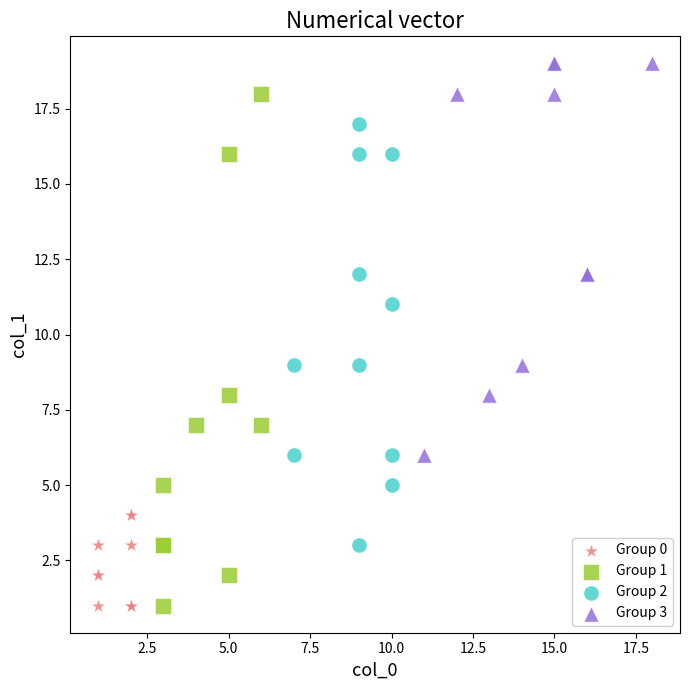

Which series contains the highest Y value?

Group 3